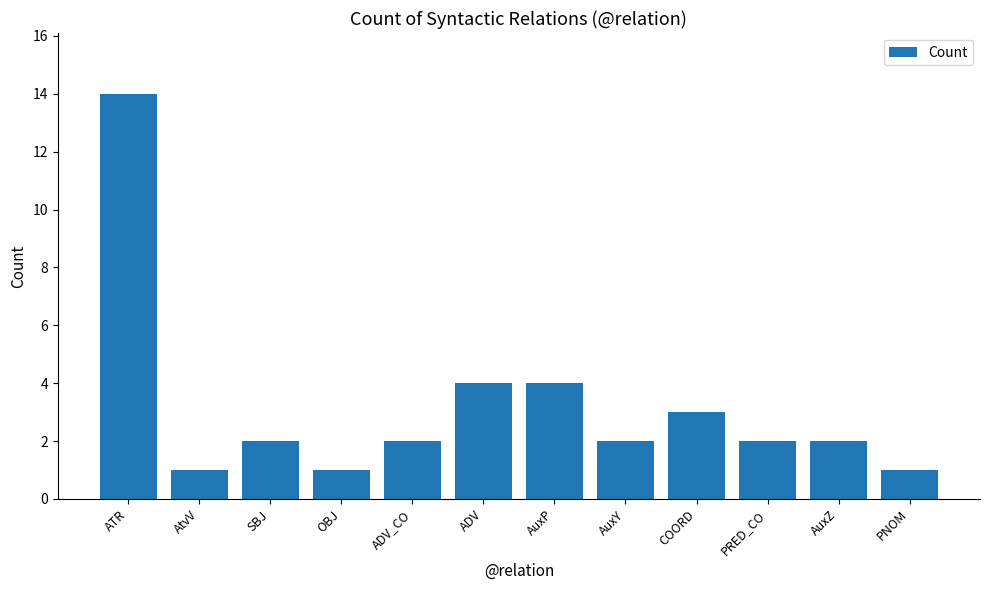

The chart shows a value of 1 at SBJ. True or false?

False